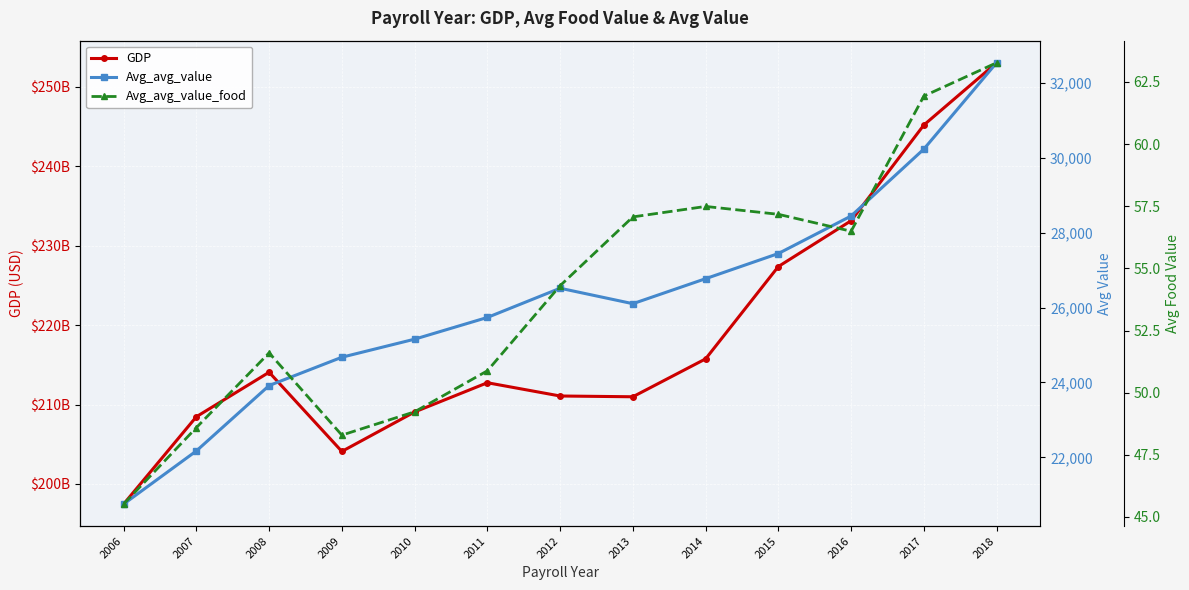

What is the sum of all Avg_avg_value values?

340455.1